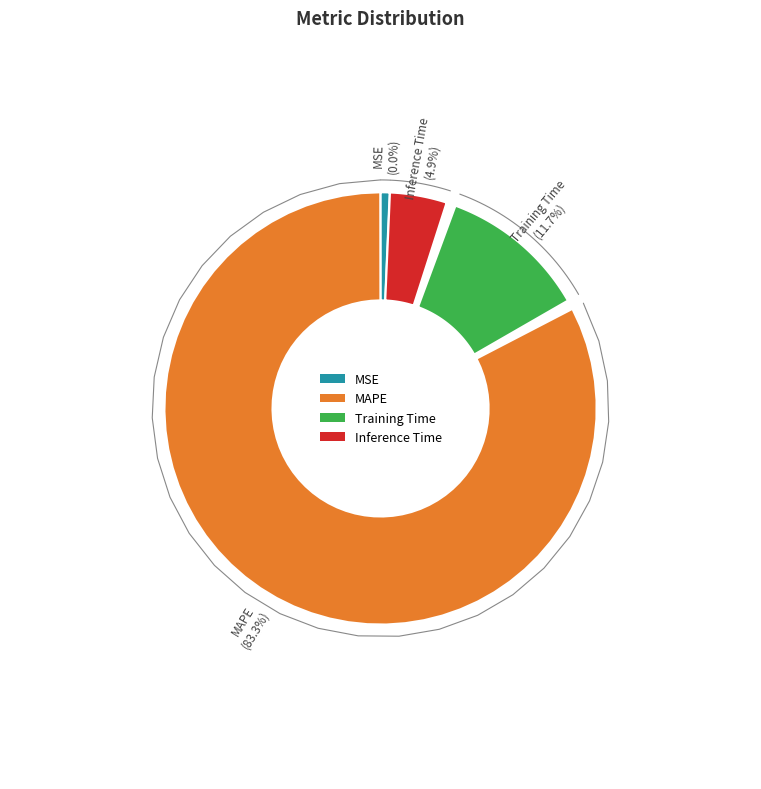

How many slices are in this pie chart?

4